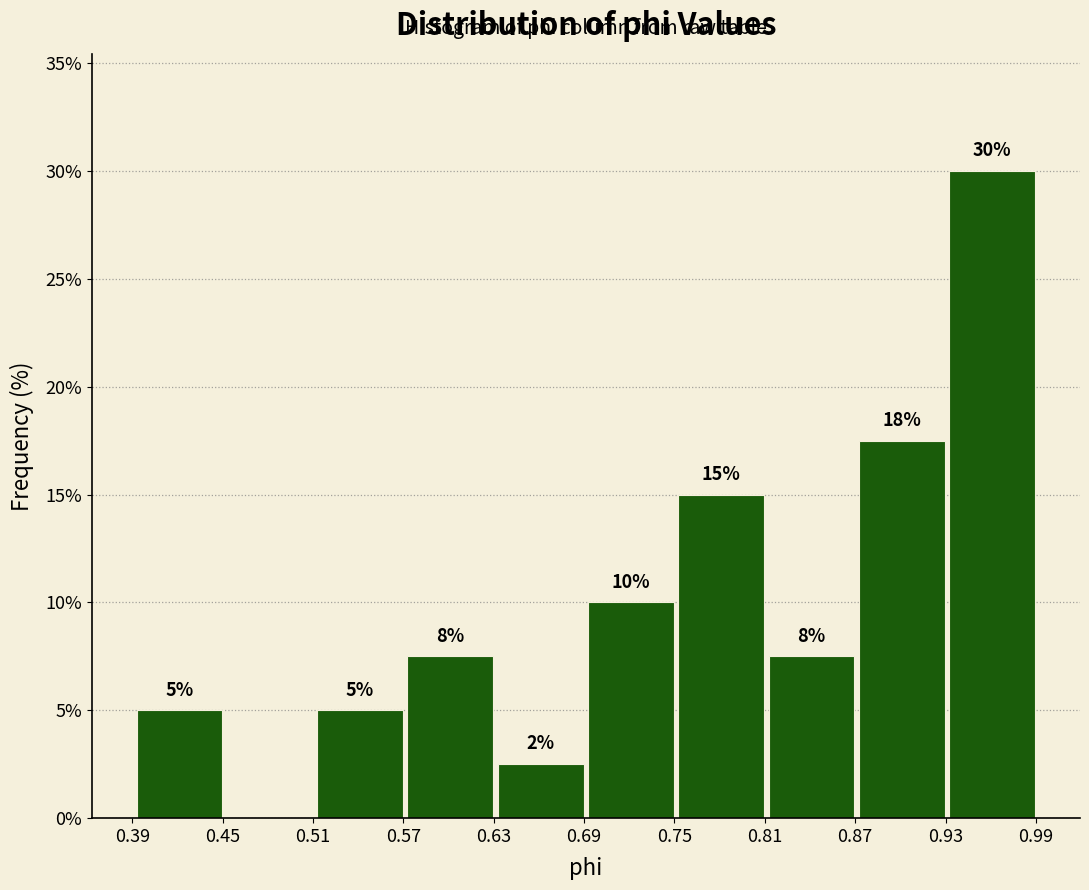

Over which range of the x-axis is the bar tallest?

0.93 to 0.99